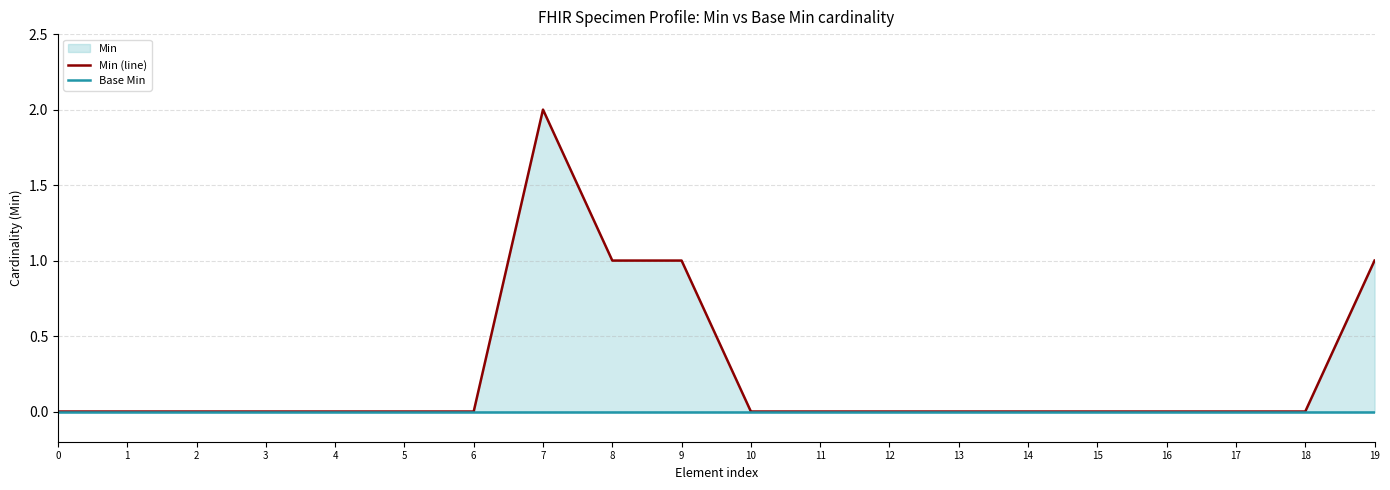

The Min (line) series shows 0 at 10. True or false?

True